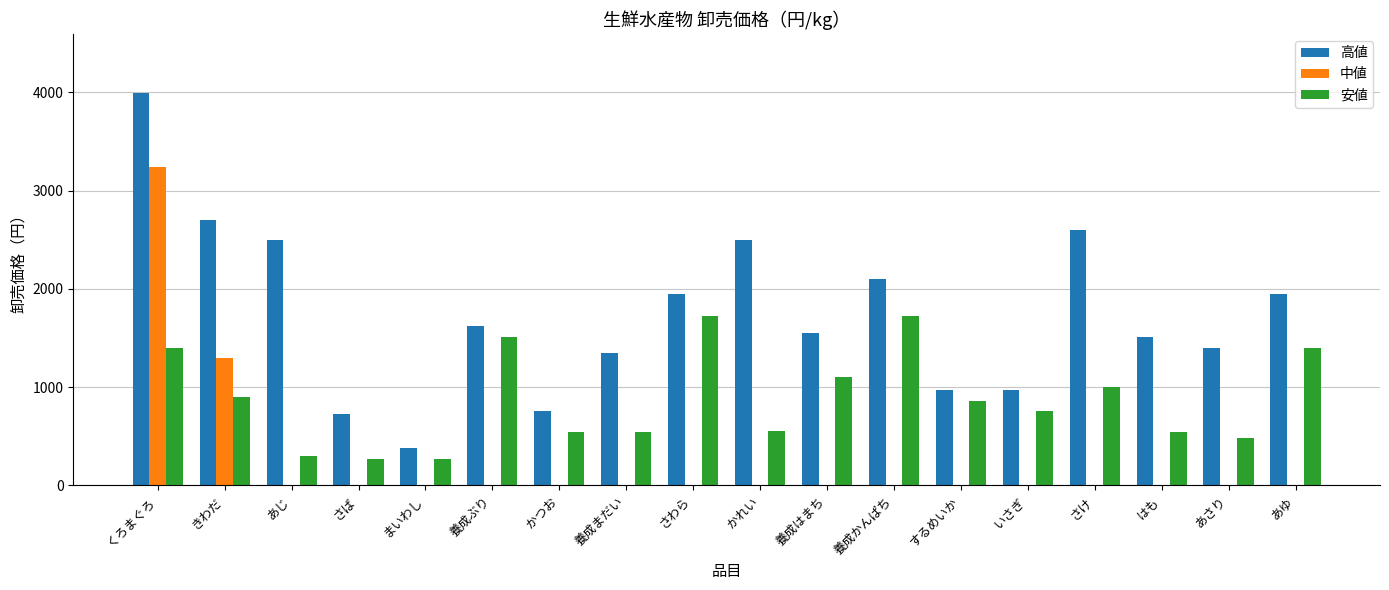

What is the sum of the 安値 values at あゆ and あさり?

1890